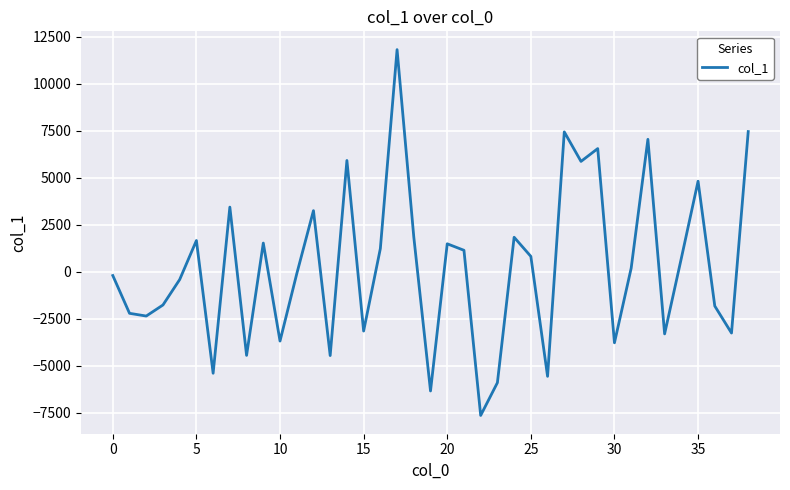

What is the difference between the maximum and minimum values?

19462.9